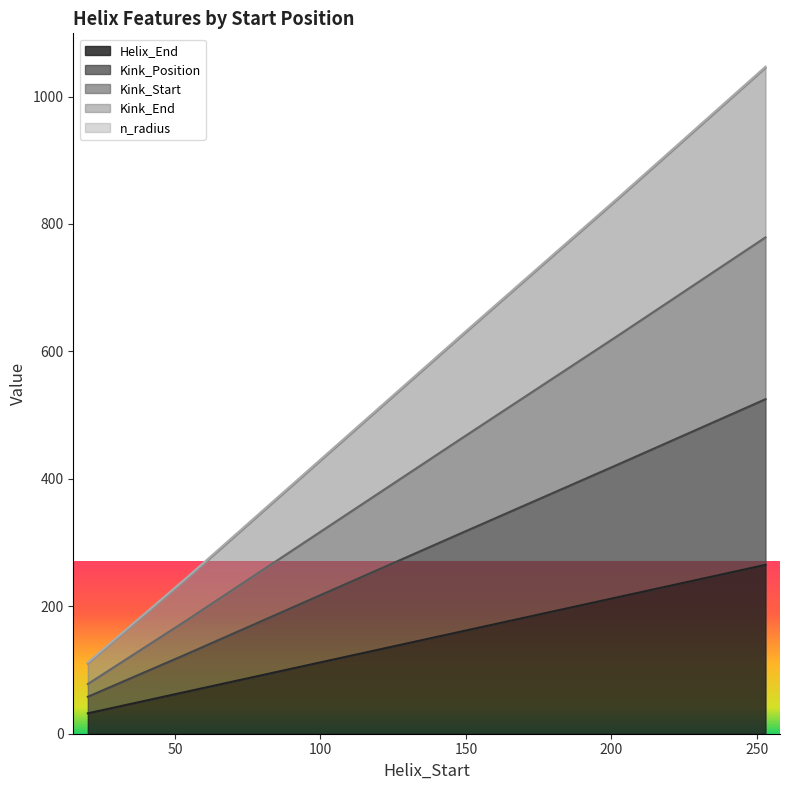

What is the maximum value for Helix_End?

265.0